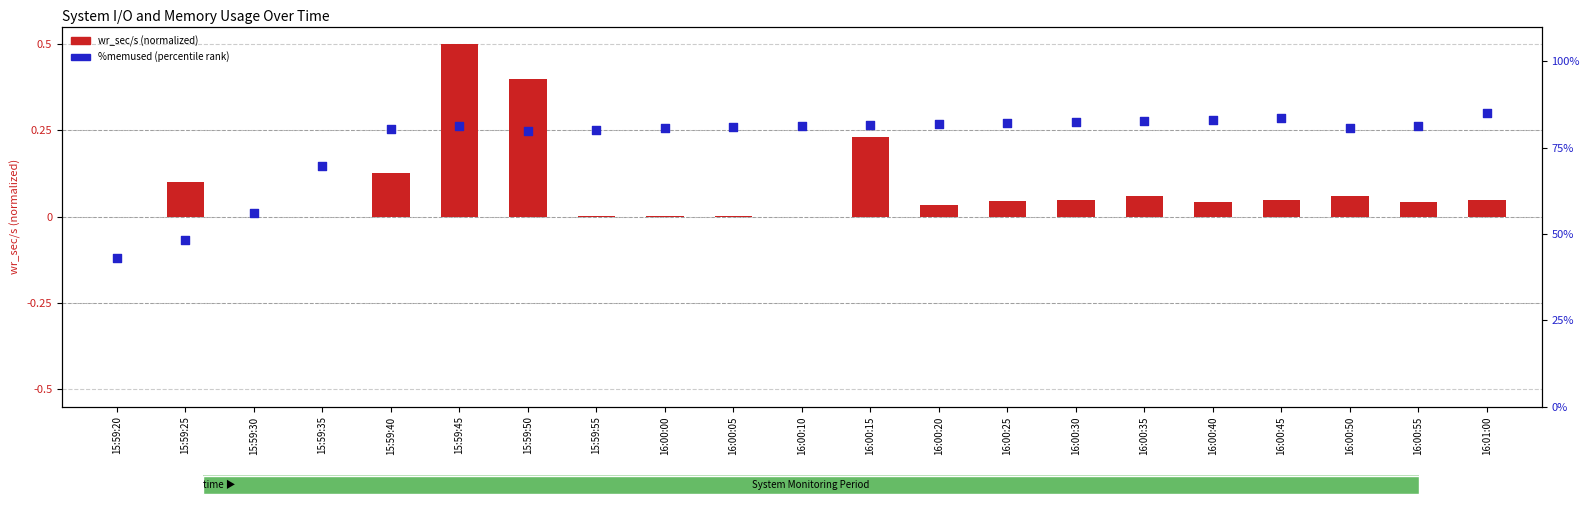

Which series has the largest Y range (max minus min)?

% mem used (percentile rank)